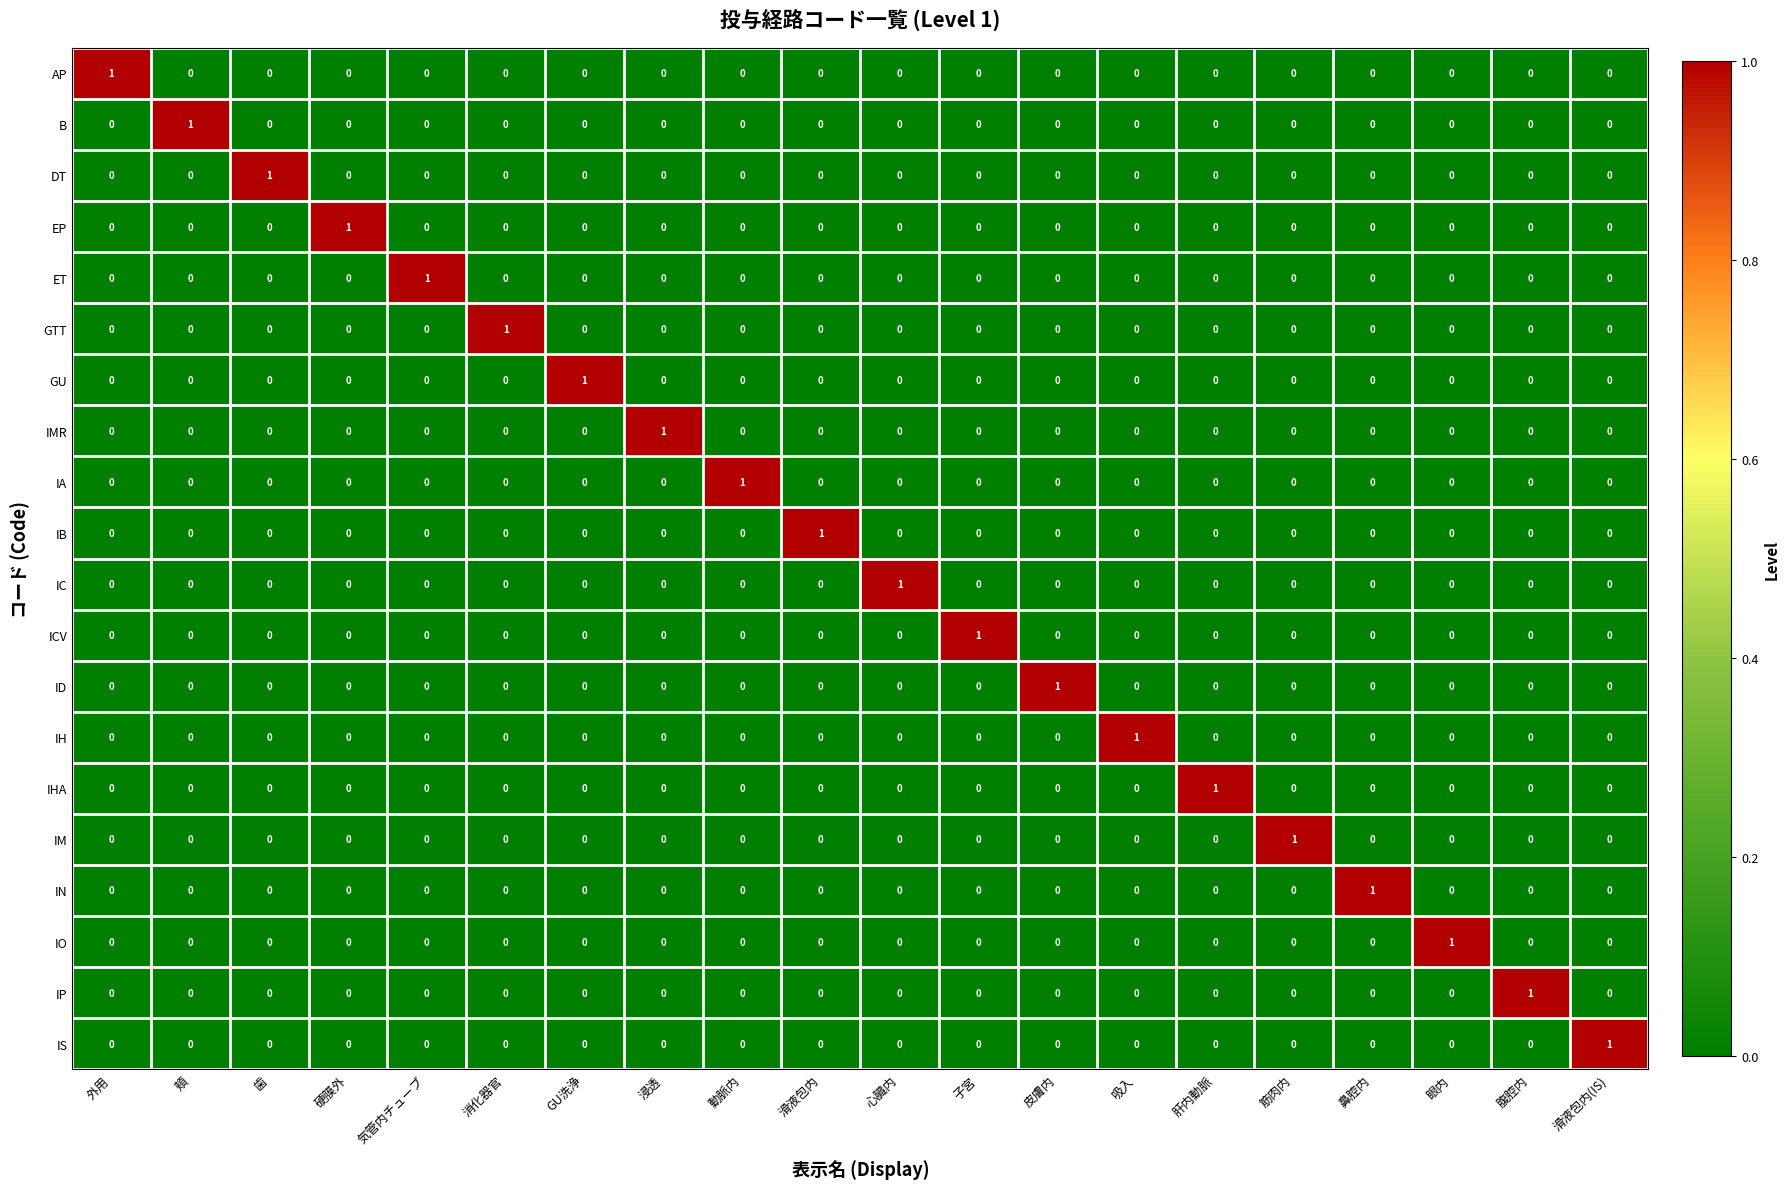

The value of IA at 動脈内 is 1. True or false?

True